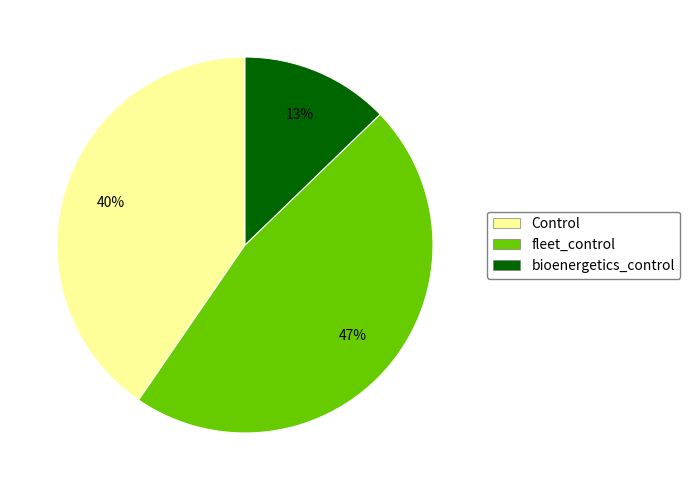

Combined, do fleet_control and Control account for over 50%?

Yes